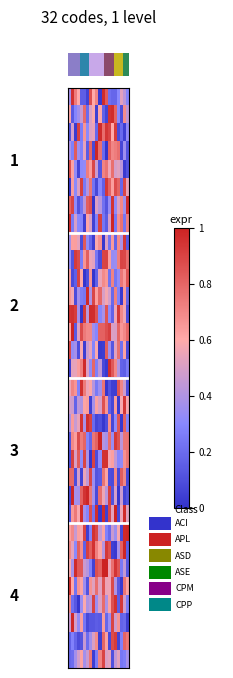

What is the maximum value shown in the chart?

1.0